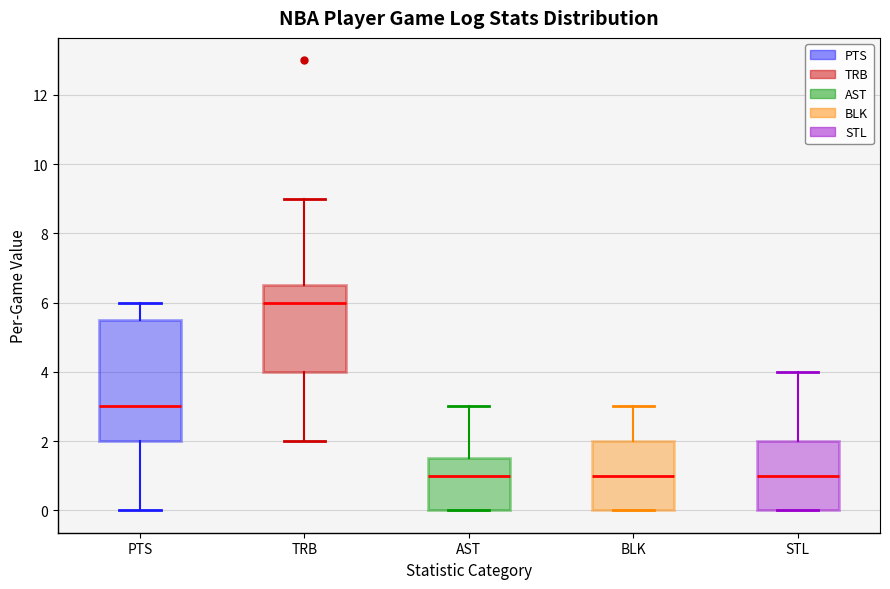

Where does the upper whisker of the box for STL end on the y-axis? The values are not printed on the chart, so give them approximately, as read against the axis.

4.0